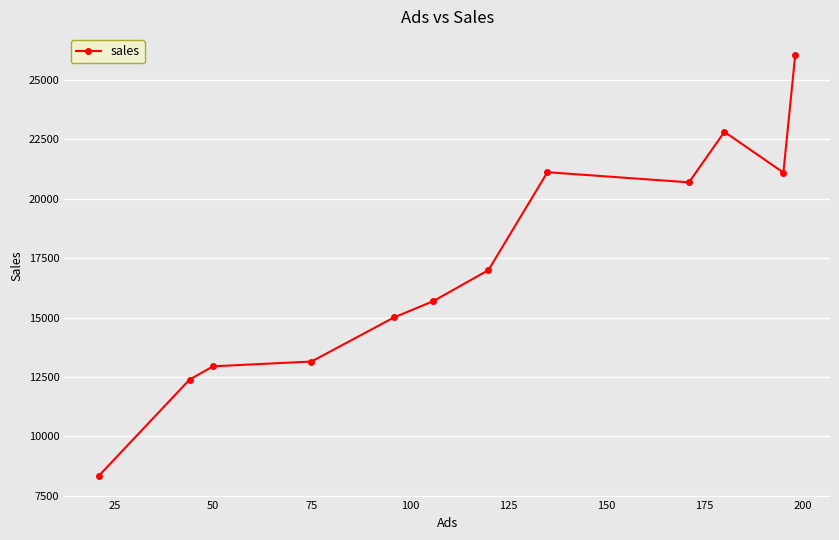

What is the difference between the second highest and minimum values?

14470